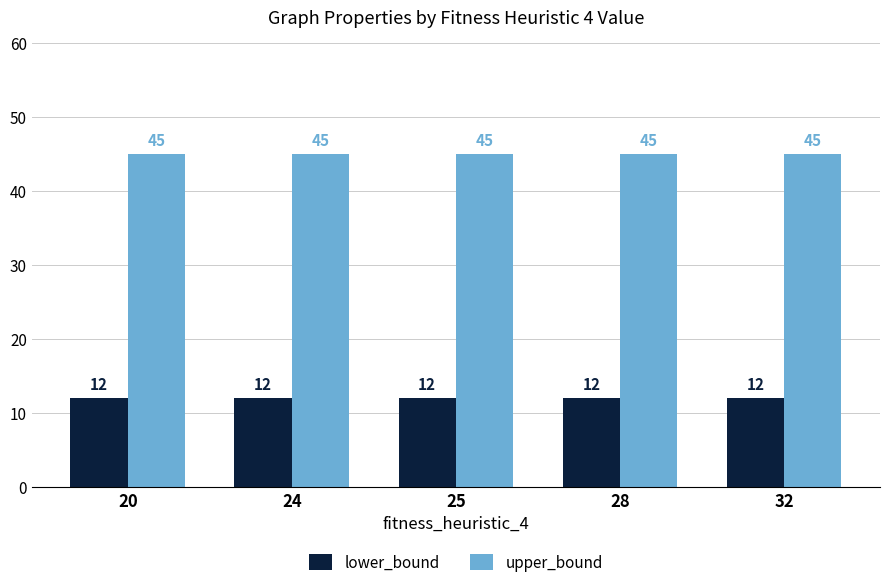

How many bars are there in each group?

2